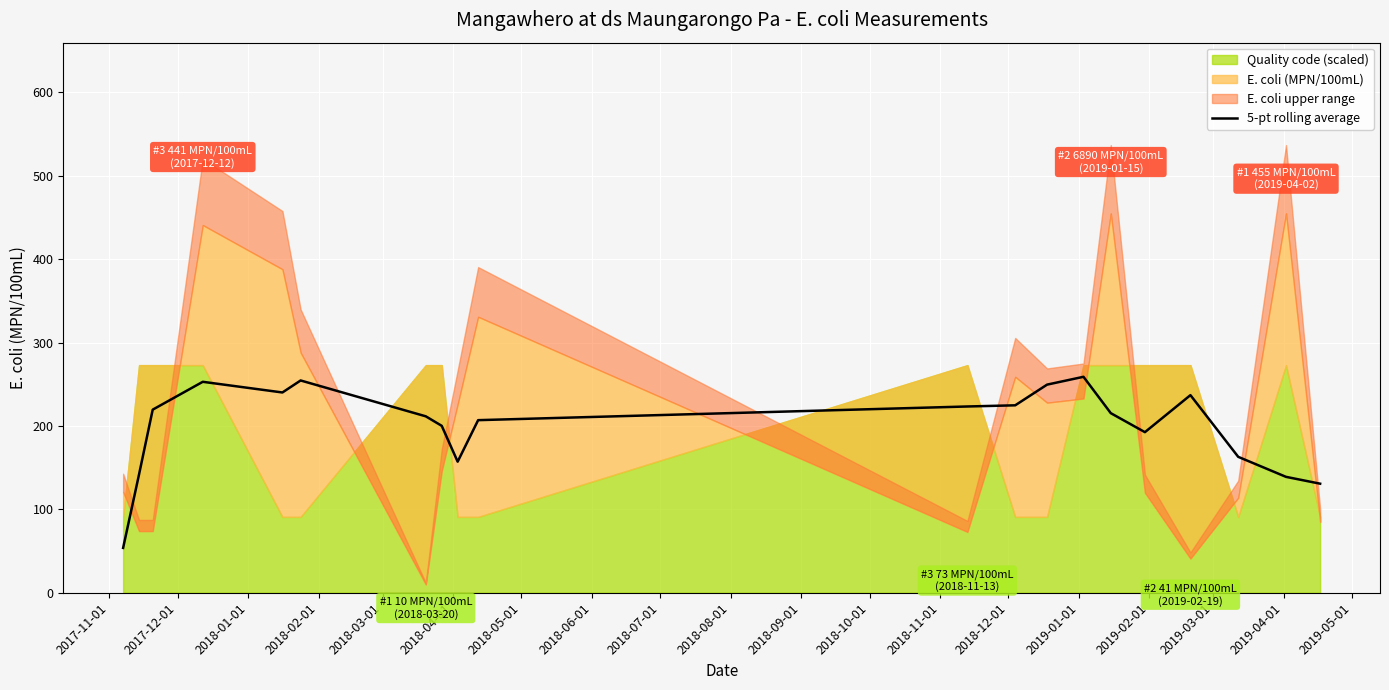

Does the chart display data point markers on the line(s)?

No